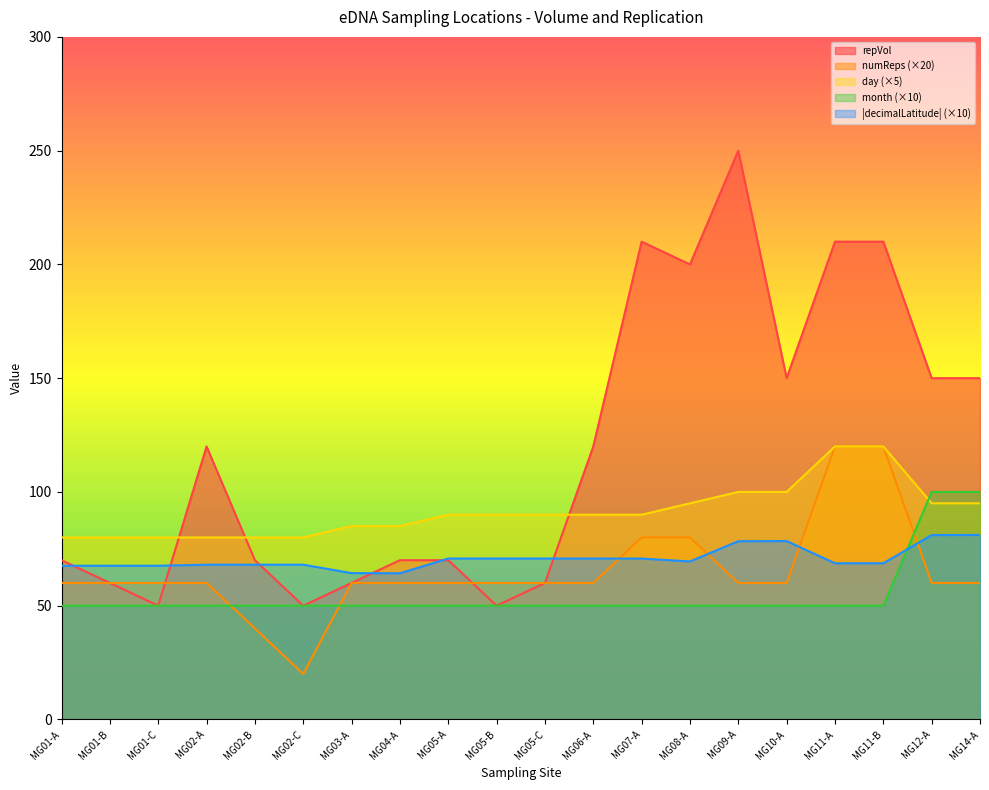

Read the decimalLatitude value at MG06-A.

70.7